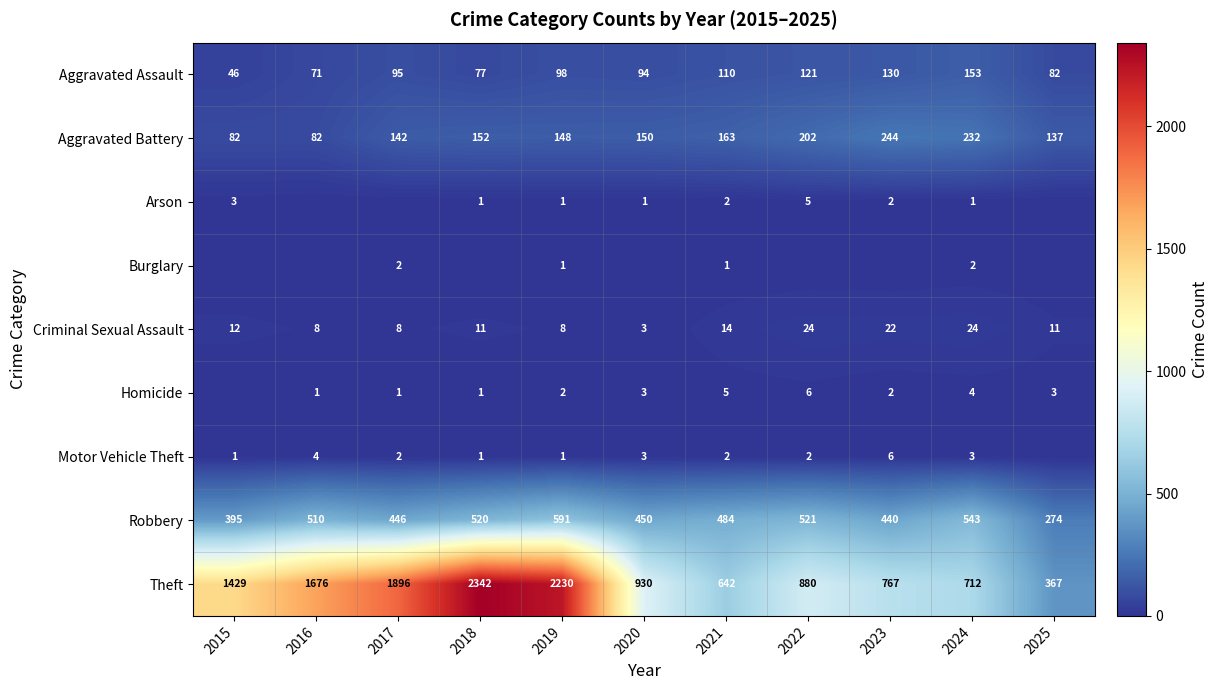

What is the difference between the maximum and minimum values in the Criminal Sexual Assault series?

21